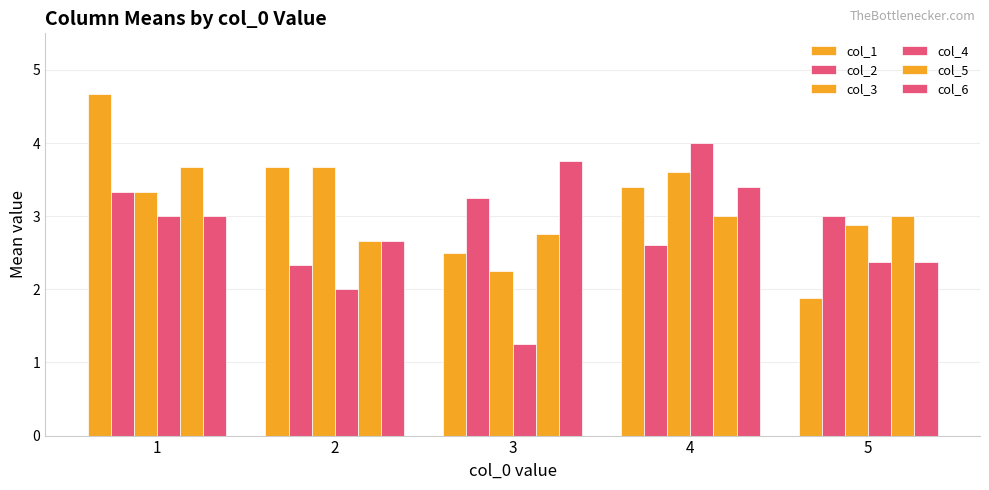

How many data points in col_1 are above 3?

3